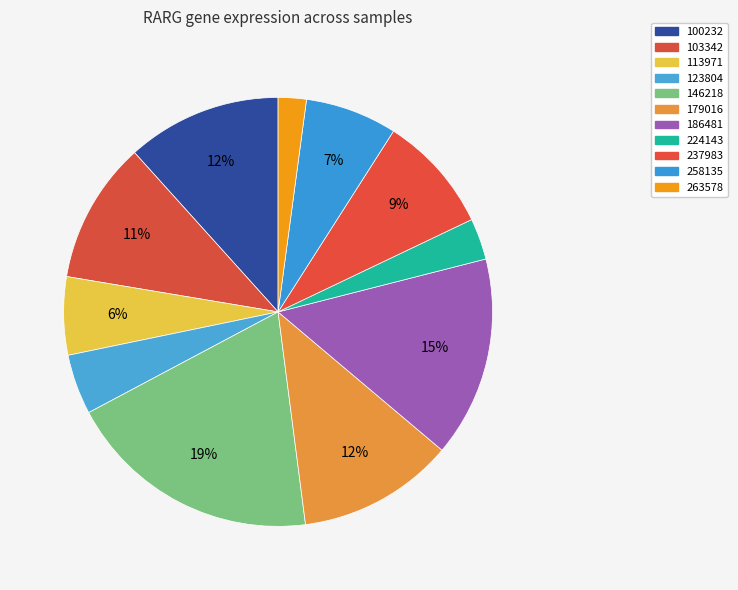

What portion of the pie excludes 186481?

84.9%